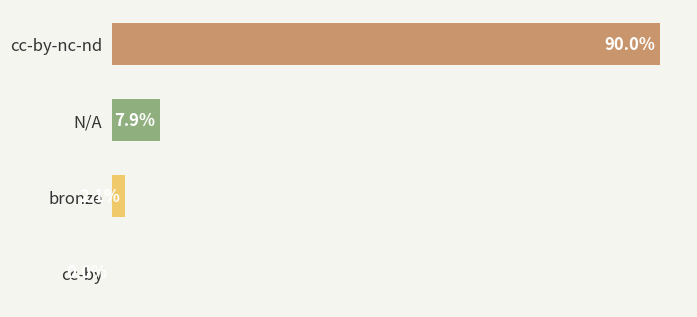

Where is the data nearest to the value 45?

N/A